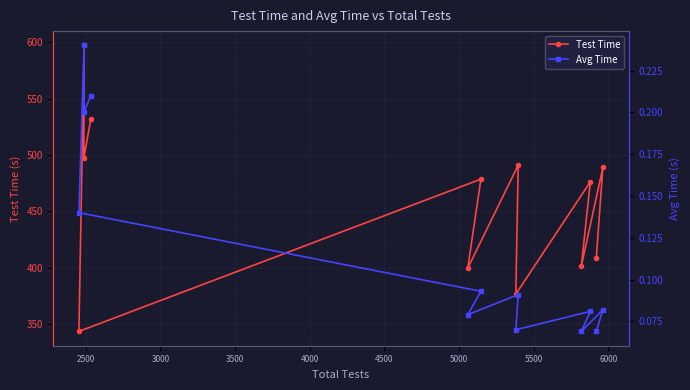

How many values in the Test Time series exceed 478?

6